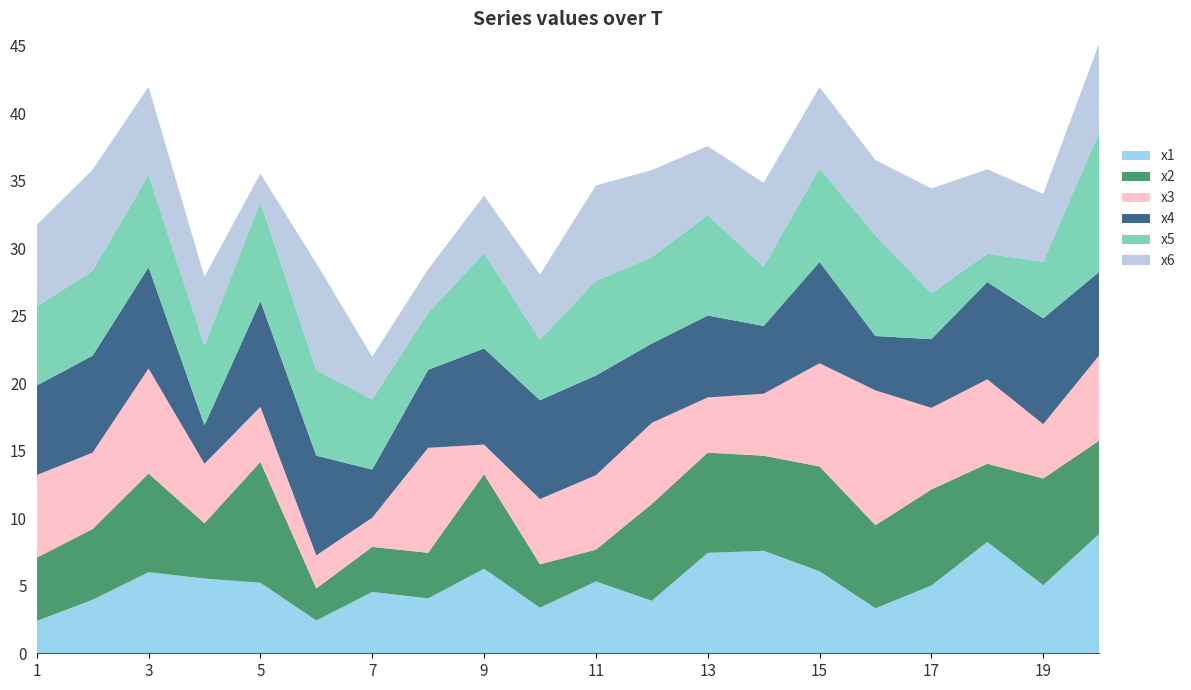

Reading right to left, transcribe all the data shown in this chart.

x1: 20=8.8	19=5.0	18=8.2	17=5.0	16=3.3	15=6.1	14=7.6	13=7.4	12=3.9	11=5.3	10=3.4	9=6.3	8=4.1	7=4.5	6=2.4	5=5.2	4=5.5	3=6.0	2=4.0	1=2.4
x2: 20=6.9	19=7.9	18=5.8	17=7.1	16=6.2	15=7.8	14=7.0	13=7.4	12=7.2	11=2.4	10=3.2	9=7.0	8=3.4	7=3.3	6=2.4	5=9.0	4=4.1	3=7.3	2=5.2	1=4.7
x3: 20=6.3	19=4.0	18=6.3	17=6.0	16=10.0	15=7.6	14=4.6	13=4.1	12=6.0	11=5.5	10=4.8	9=2.2	8=7.8	7=2.2	6=2.5	5=4.1	4=4.4	3=7.8	2=5.7	1=6.1
x4: 20=6.2	19=7.8	18=7.2	17=5.1	16=4.0	15=7.5	14=5.0	13=6.1	12=5.9	11=7.4	10=7.3	9=7.1	8=5.8	7=3.6	6=7.4	5=7.8	4=2.9	3=7.5	2=7.2	1=6.6
x5: 20=10.3	19=4.2	18=2.1	17=3.4	16=7.4	15=6.9	14=4.4	13=7.4	12=6.4	11=7.0	10=4.5	9=7.1	8=4.2	7=5.2	6=6.3	5=7.4	4=5.9	3=6.8	2=6.3	1=5.8
x6: 20=6.6	19=5.0	18=6.3	17=7.8	16=5.6	15=6.0	14=6.2	13=5.1	12=6.4	11=7.1	10=4.8	9=4.3	8=3.2	7=3.2	6=7.9	5=2.1	4=5.1	3=6.5	2=7.5	1=6.1